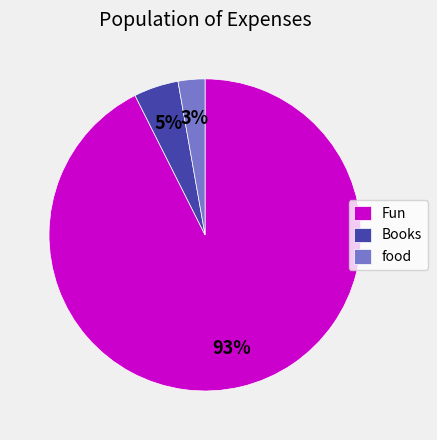

To the nearest percent, what portion does Books represent?

5%